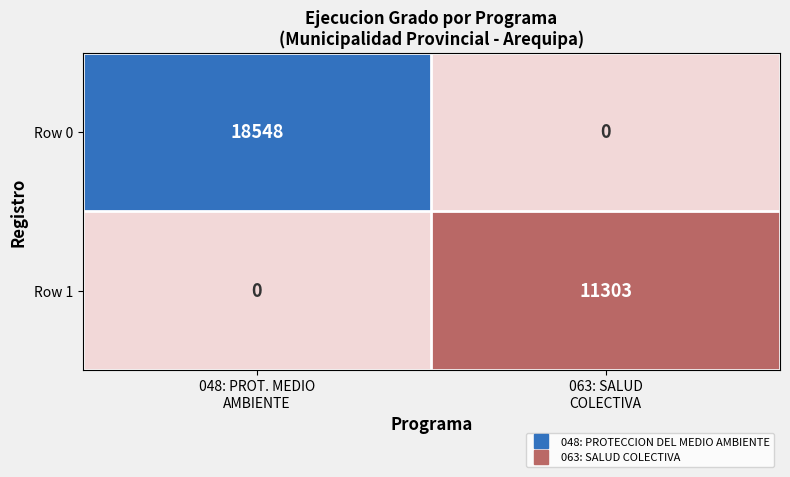

Which series has the largest total across all categories?

Row 0